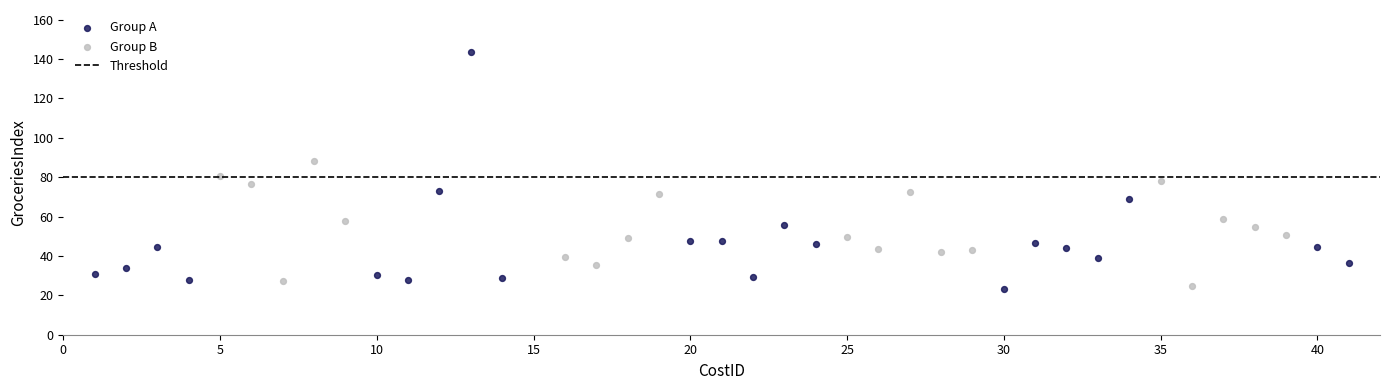

Which series reaches the maximum Y coordinate?

Group A